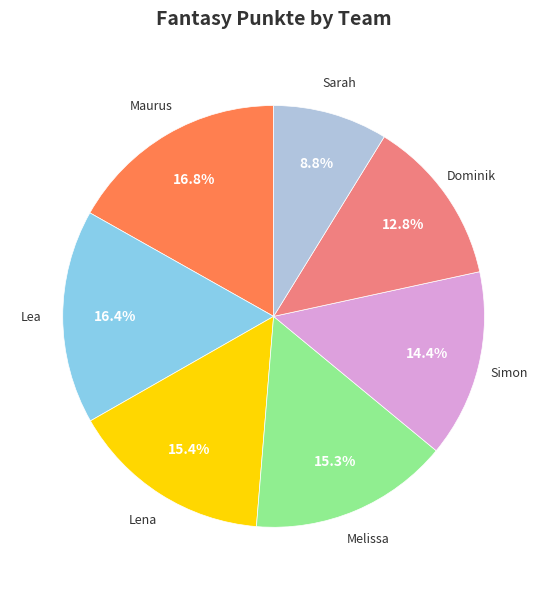

Is there a majority slice in this chart?

No